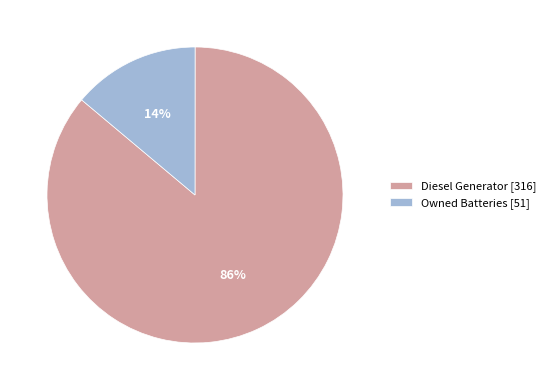

Combined, do Owned Batteries [51] and Diesel Generator [316] account for over 50%?

Yes